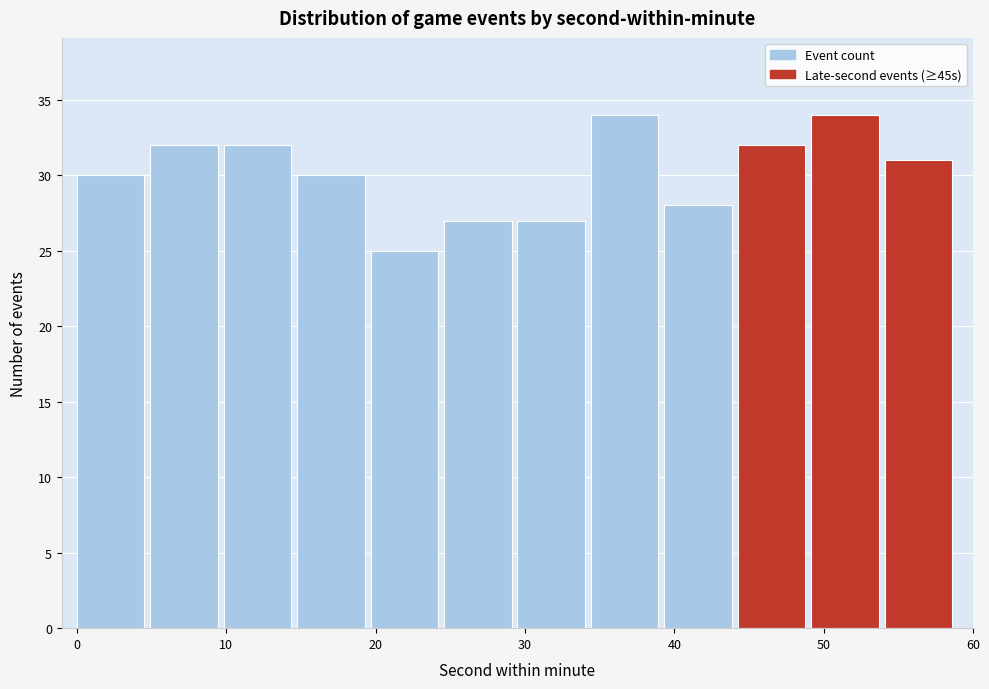

How tall is the bar that spans 20 to 25 on the x-axis? Neither the bar edges nor the heights are printed on the chart, so give them approximately, as read against the axes.

25